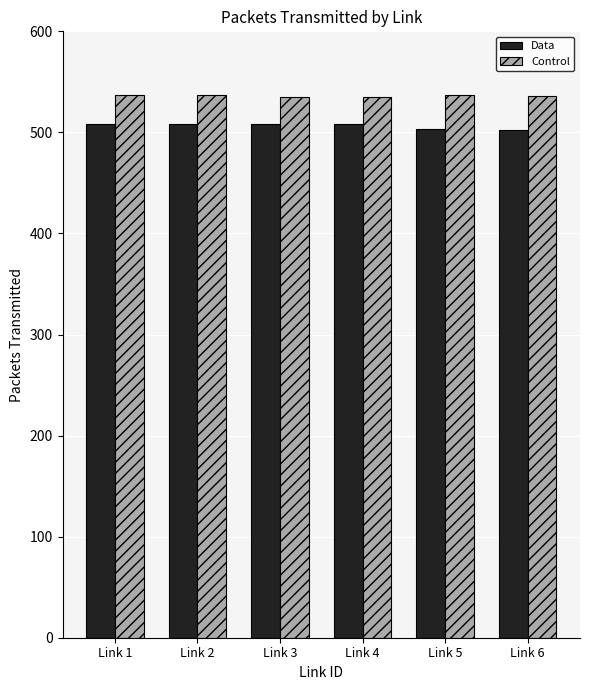

The Control series shows 276 at Link 5. True or false?

False